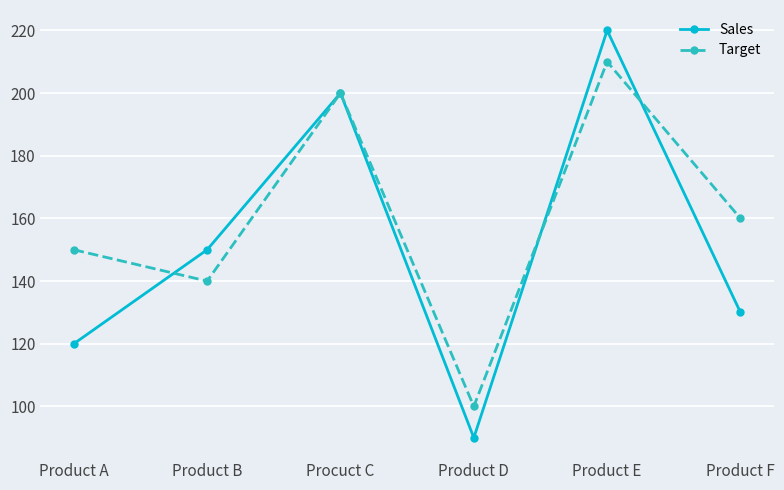

Which series changed the most between Procuct C and Product E?

Sales